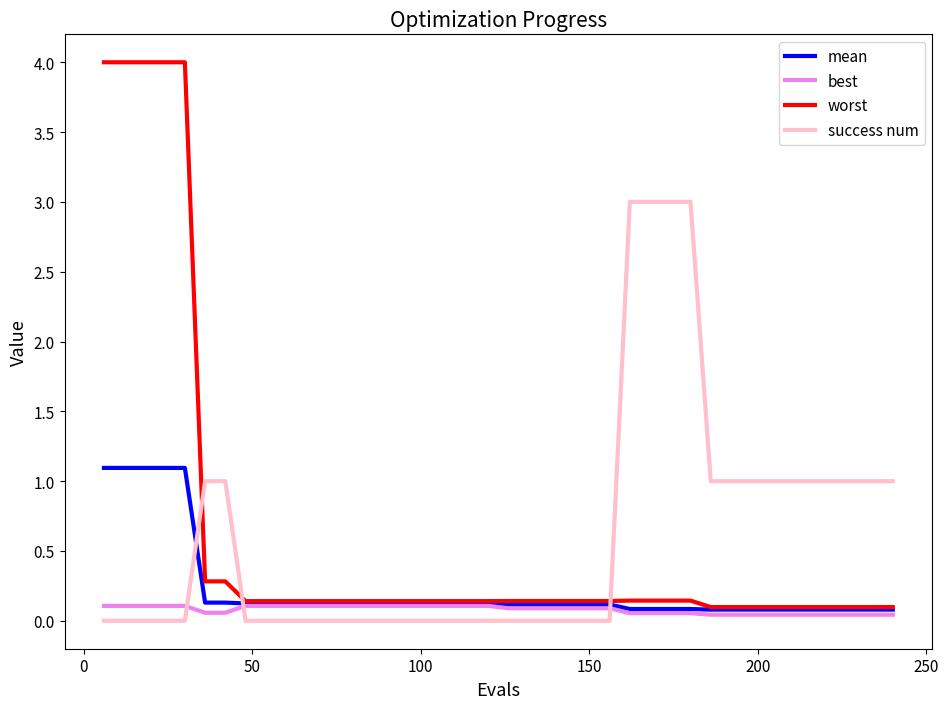

How many intersections are there between worst and success num?

3